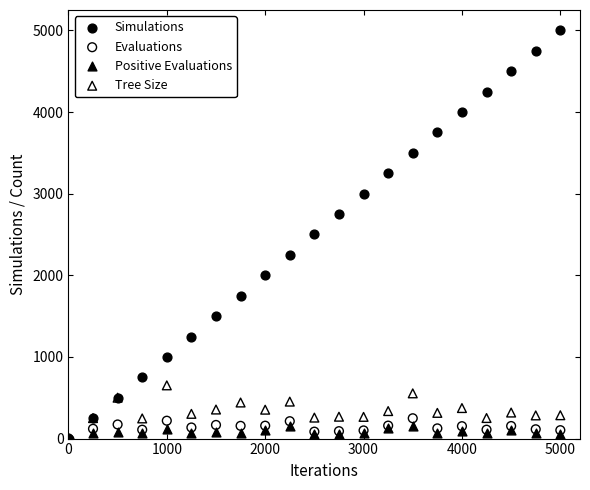

Which series has the widest spread of Y values?

Simulations